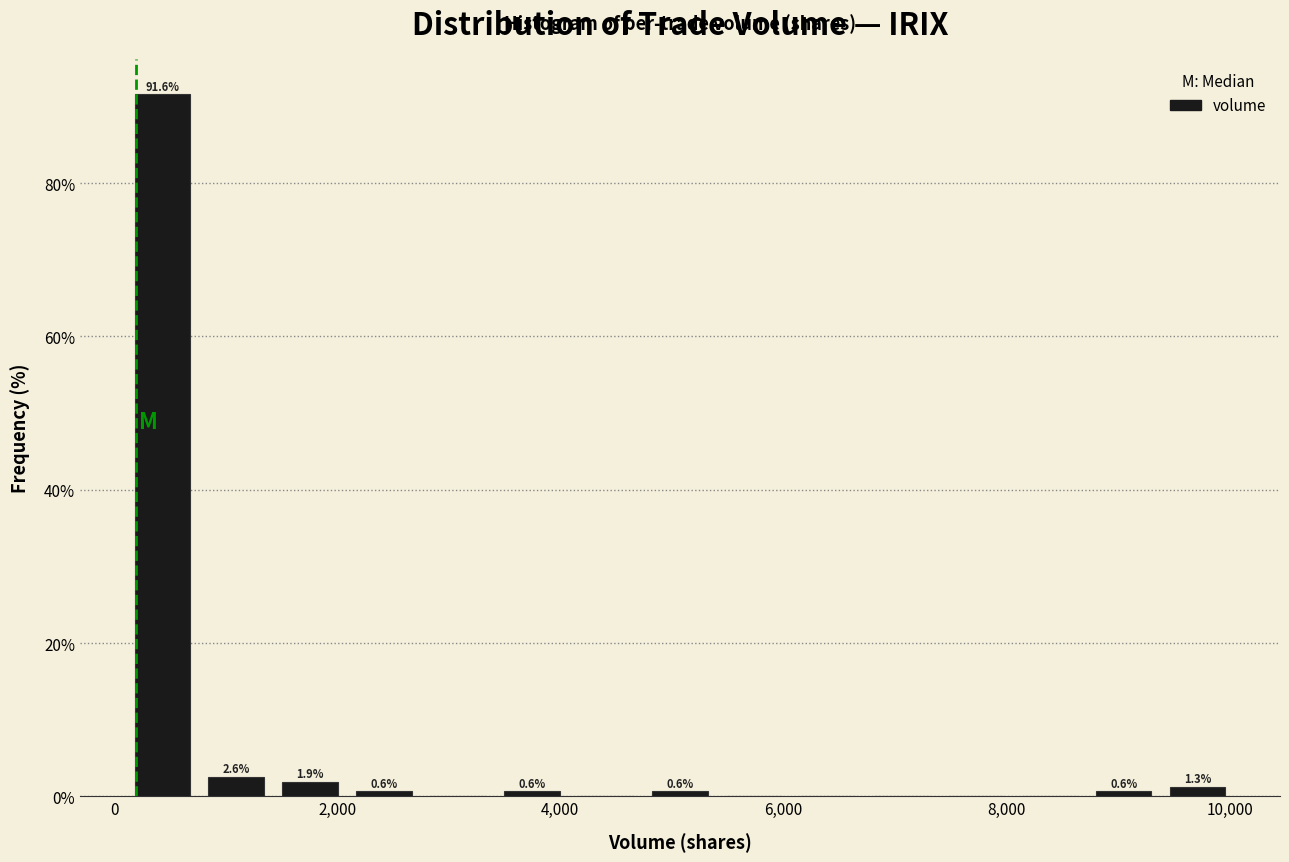

Around what value on the x-axis is the tallest bar? Give the approximate position of its centre, as read against the axis.

400